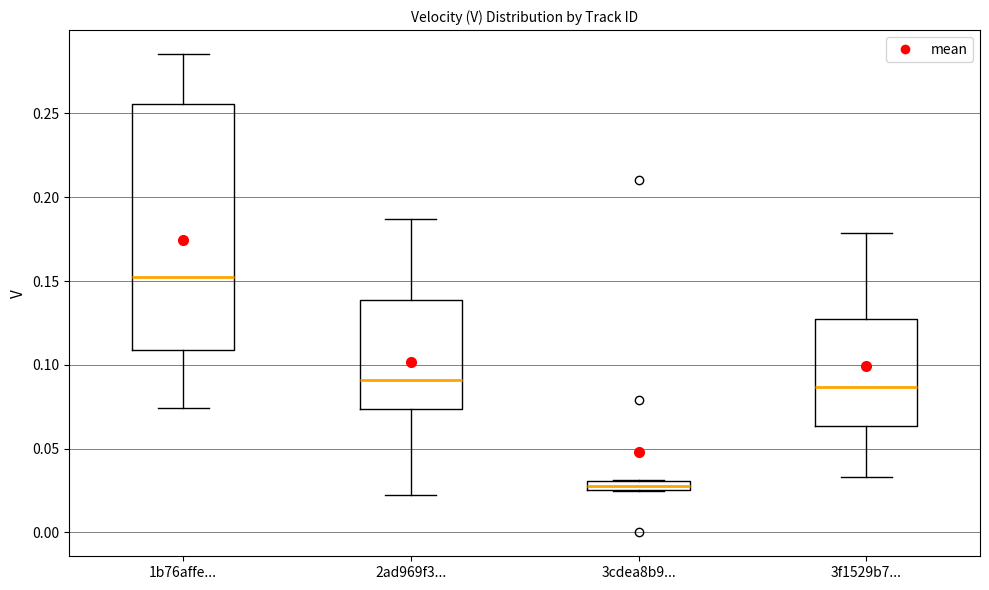

Which box is the tallest, from its lower edge to its upper edge?

1b76affe...